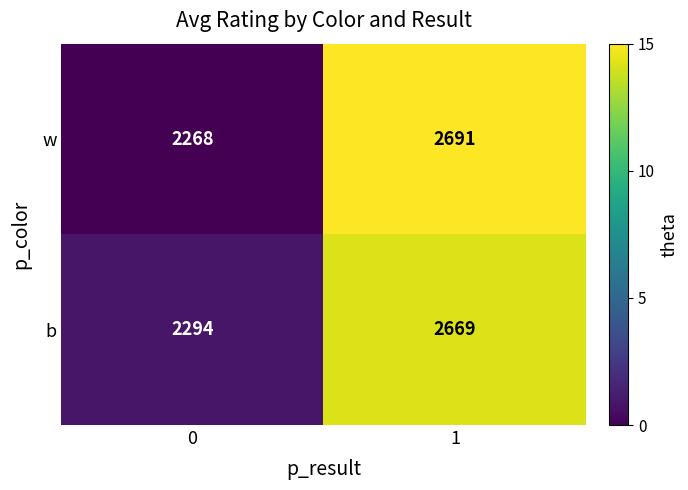

List the series in order of their peak value, lowest first.

b, w